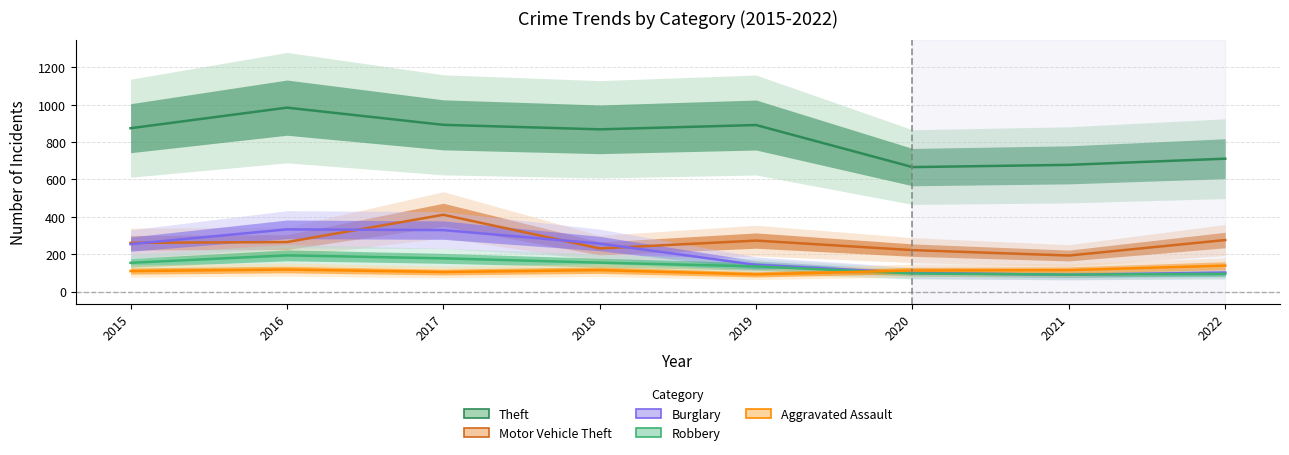

What is the value of the Robbery point at the 4th from the left?

155